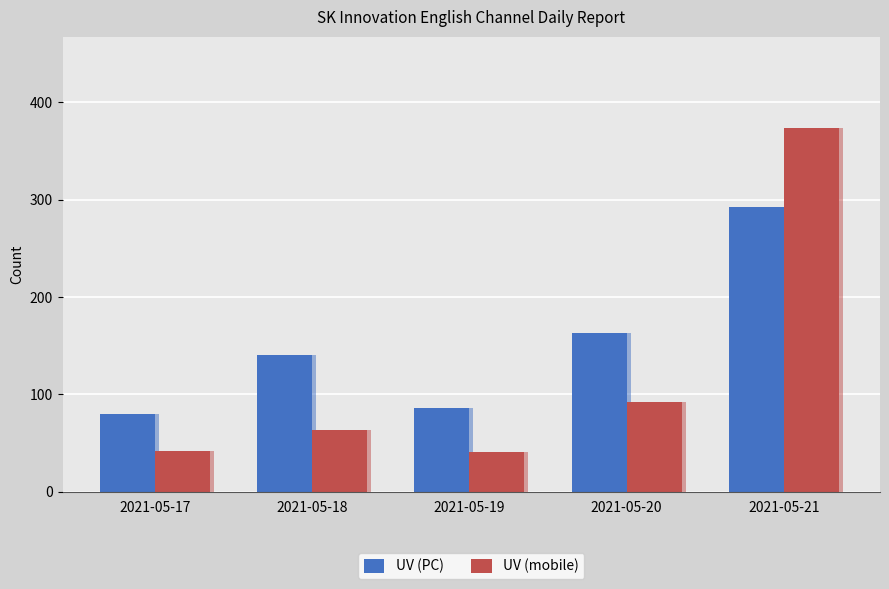

The value of UV (PC) at 2021-05-19 is 86. True or false?

True